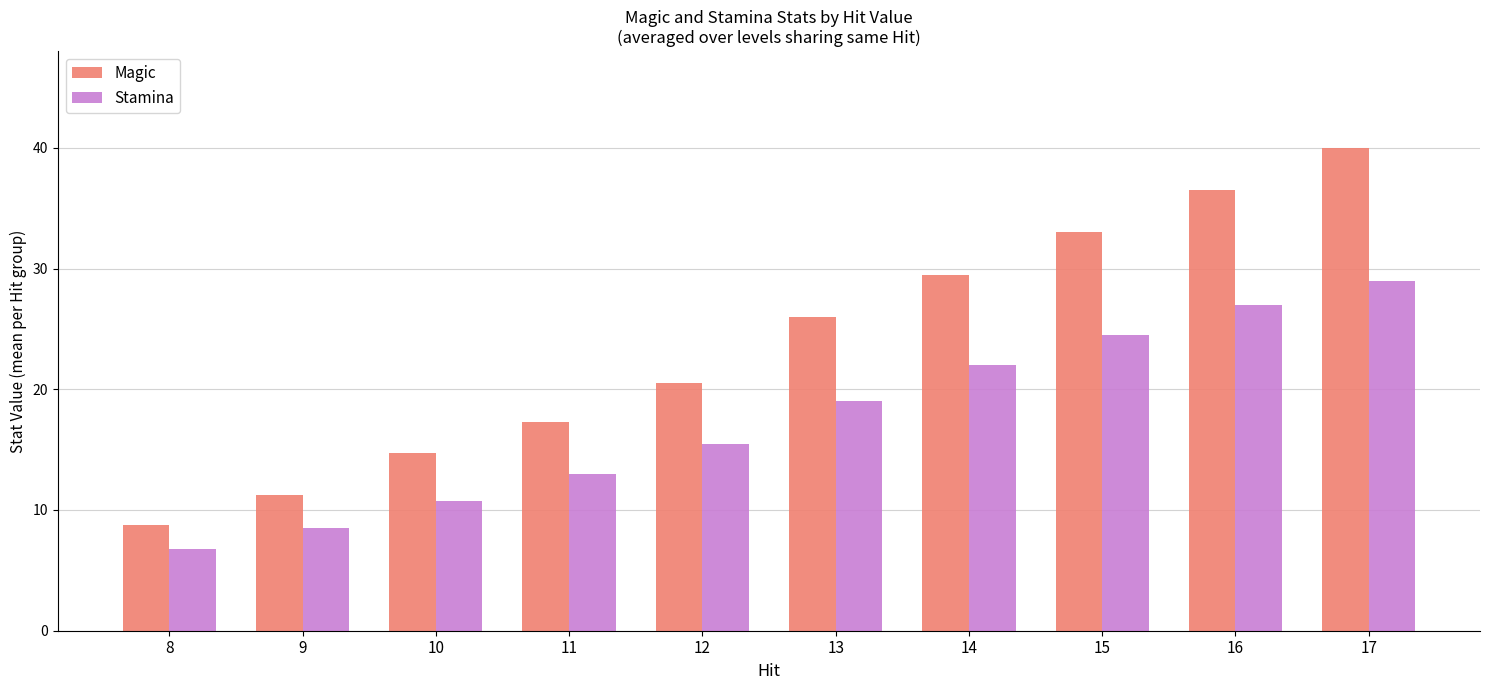

What is the total value across all series at 9?

19.8